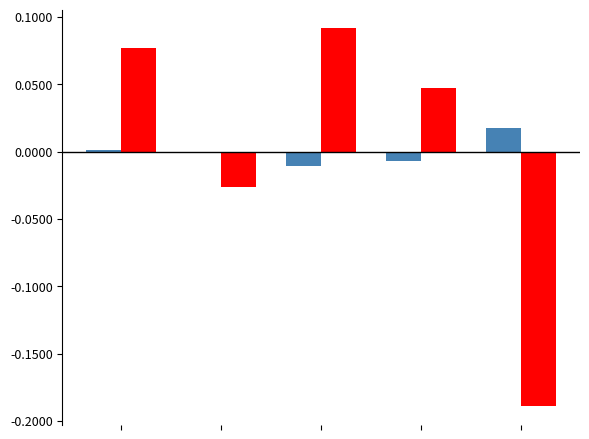

Are the bars horizontal?

No